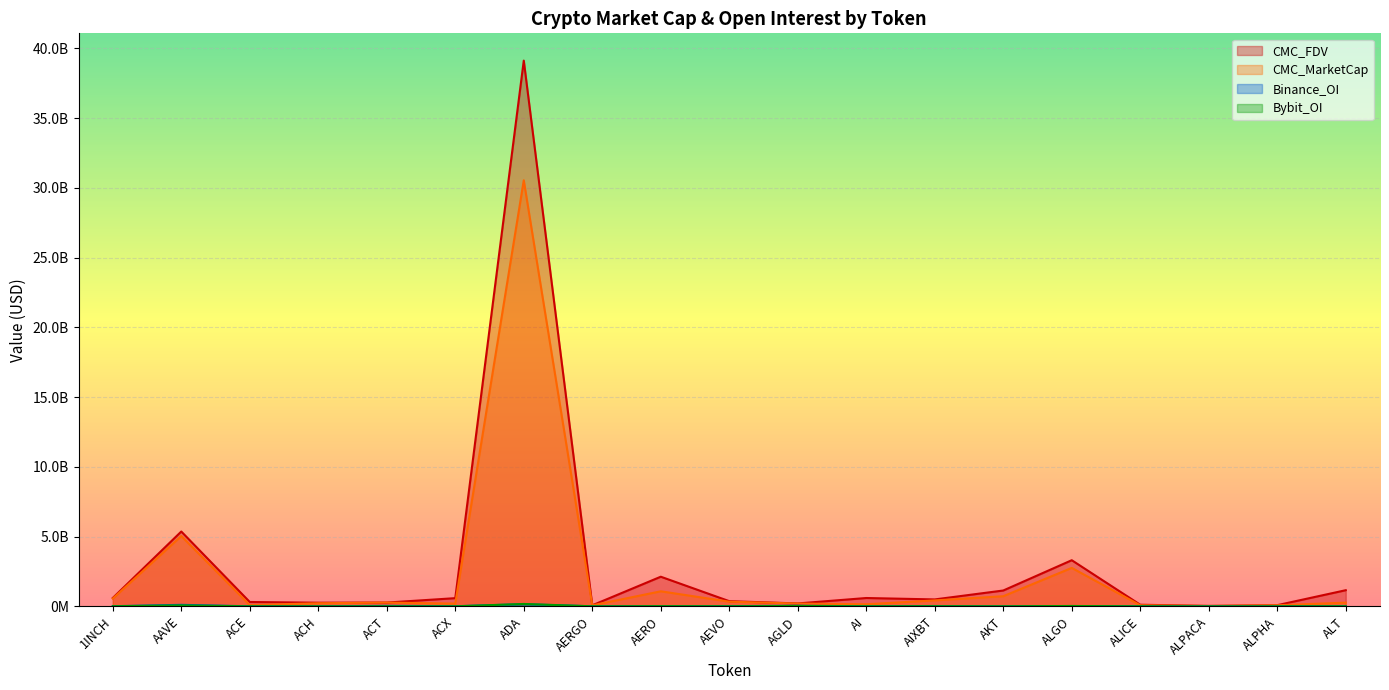

True or false: Bybit_OI and CMC_MarketCap intersect in this chart.

False